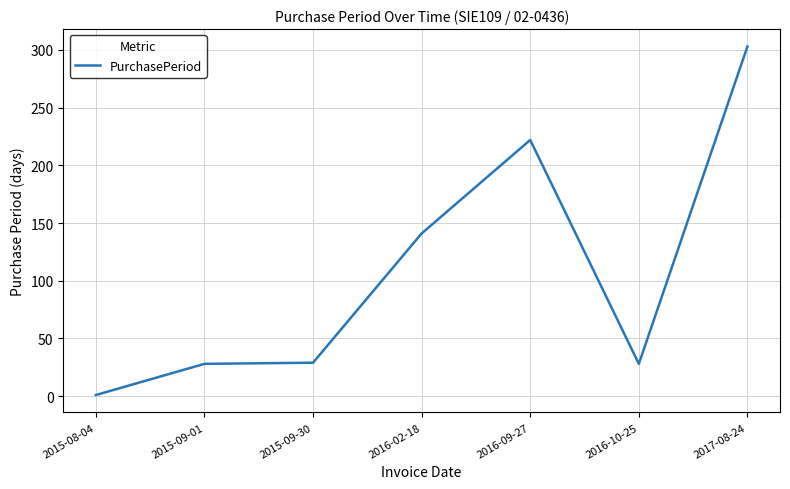

Which category has the highest value across all series?

2017-08-24